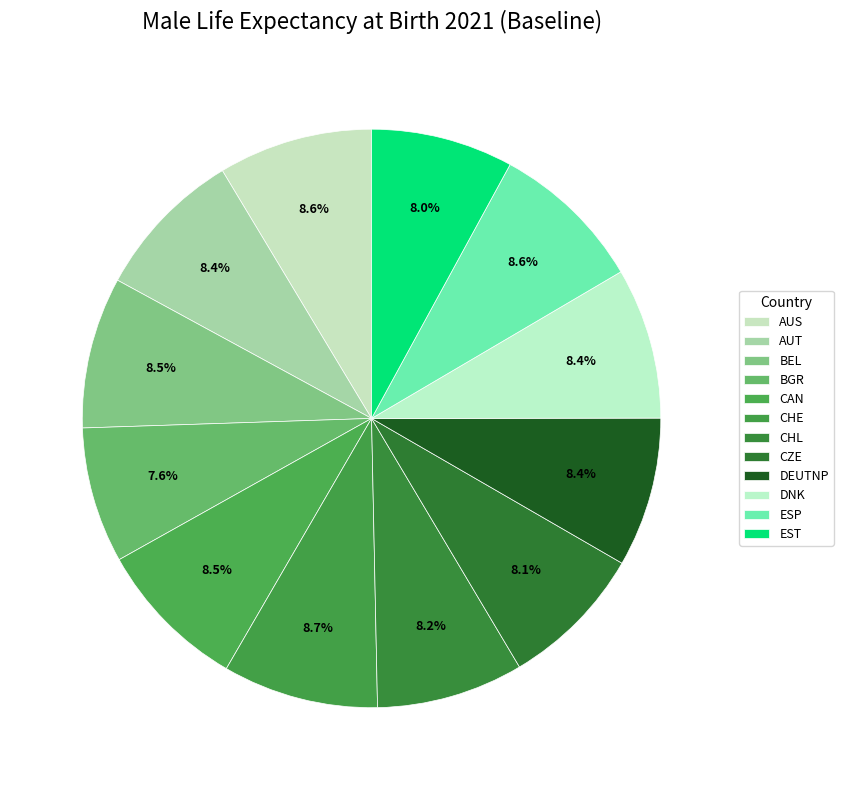

Rank the categories by value from highest to lowest.

CHE, AUS, ESP, CAN, BEL, AUT, DNK, DEUTNP, CHL, CZE, EST, BGR